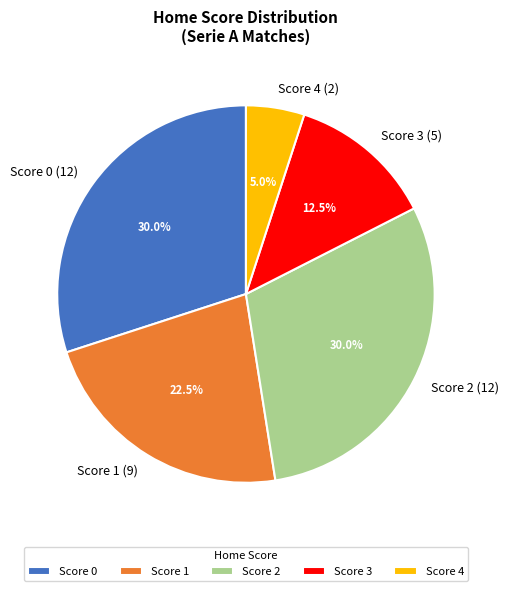

Between Score 3 (5) and Score 0 (12), which is larger?

Score 0 (12)